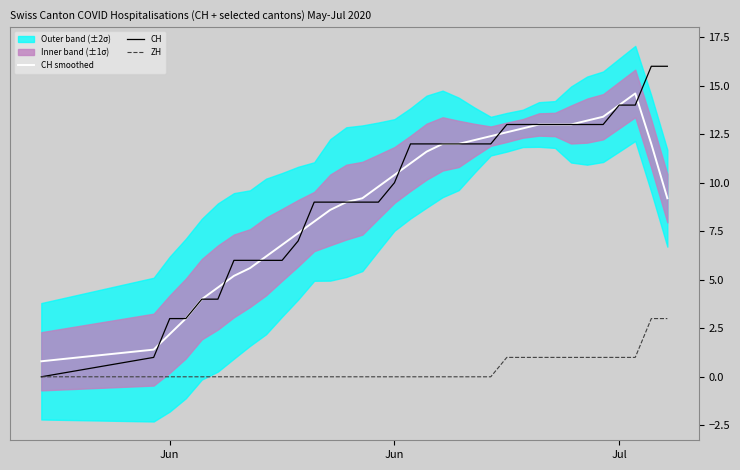

Which series has the largest range (max minus min)?

CH